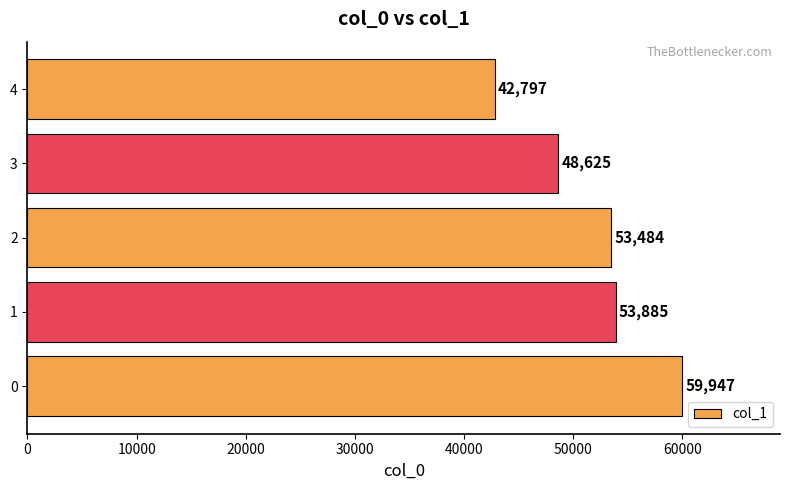

List the labels in order of value, smallest first.

4, 3, 2, 1, 0